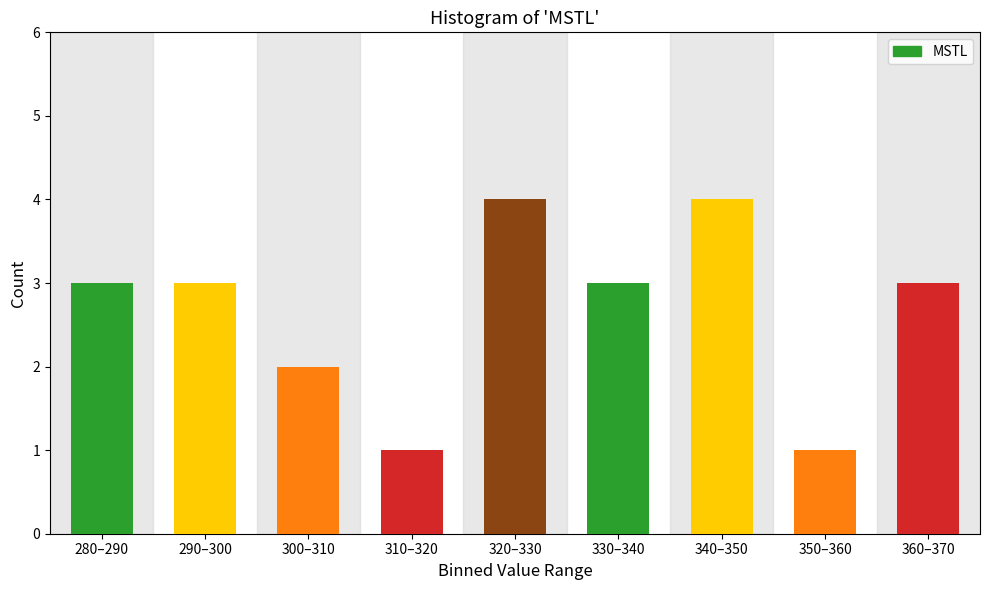

Reading left to right, extract all data points from this chart.

280–290=3	290–300=3	300–310=2	310–320=1	320–330=4	330–340=3	340–350=4	350–360=1	360–370=3